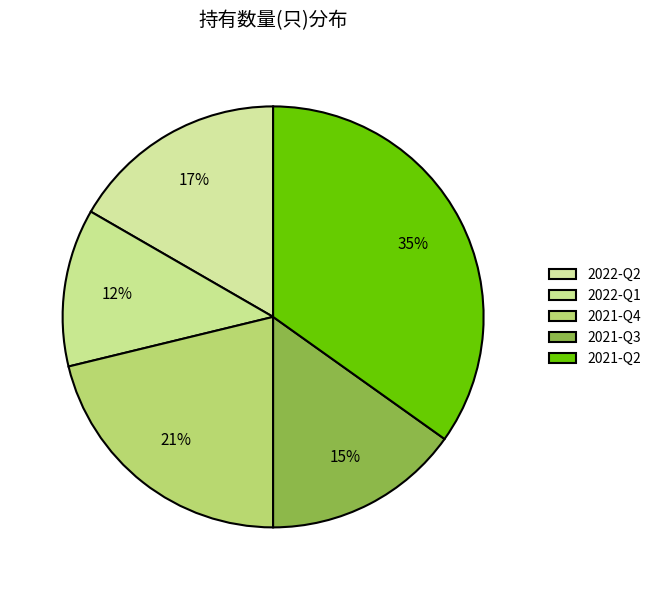

Does 2021-Q3 represent more than half of the total?

No